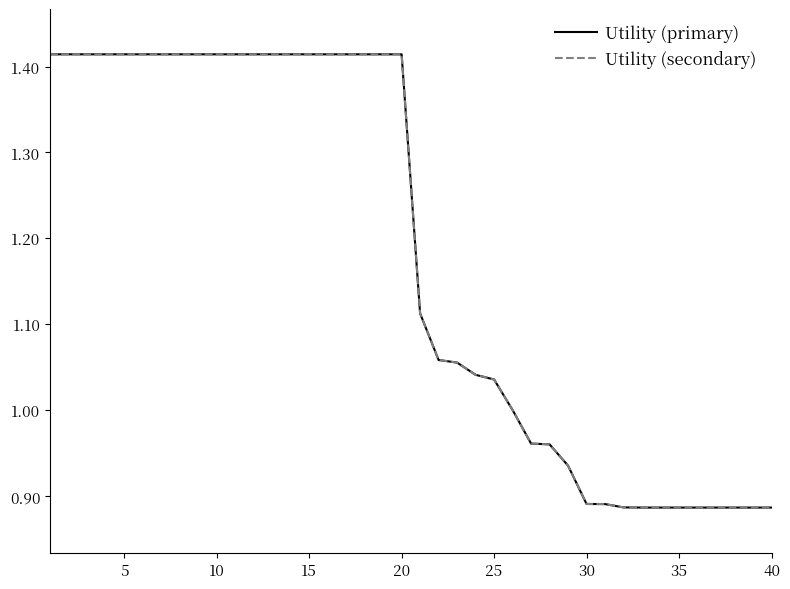

Does the chart display data point markers on the line(s)?

No